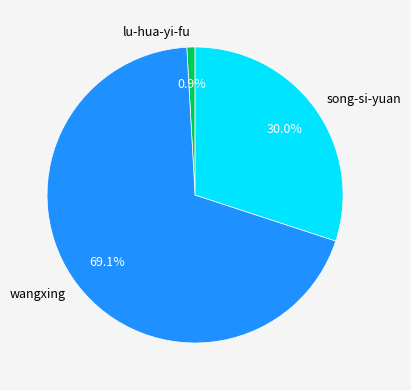

Is the sum of lu-hua-yi-fu and song-si-yuan greater than half?

No